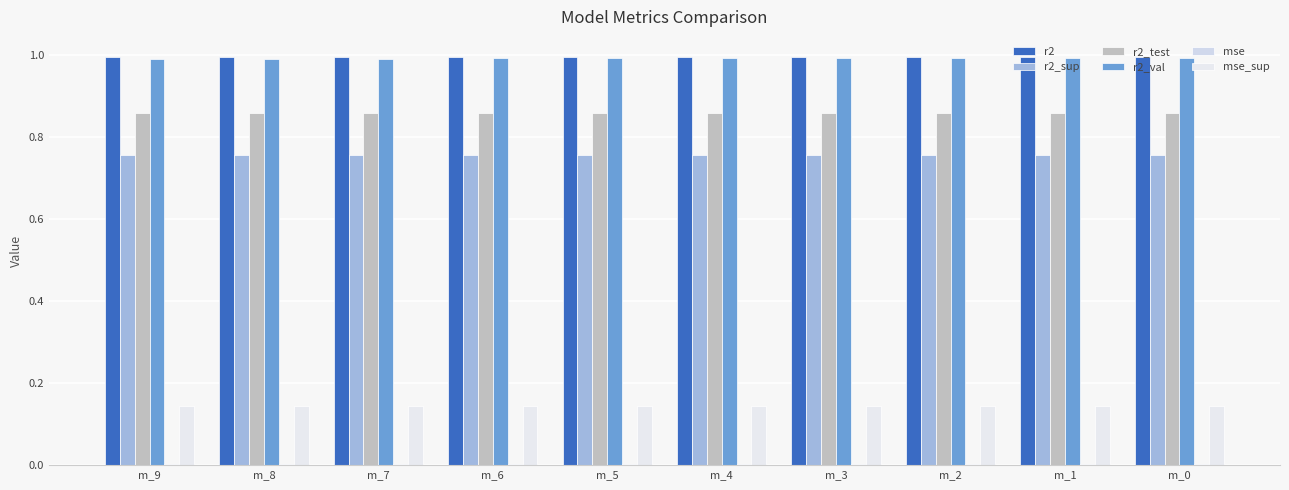

Count the r2_sup values in the range 0 to 1.

10